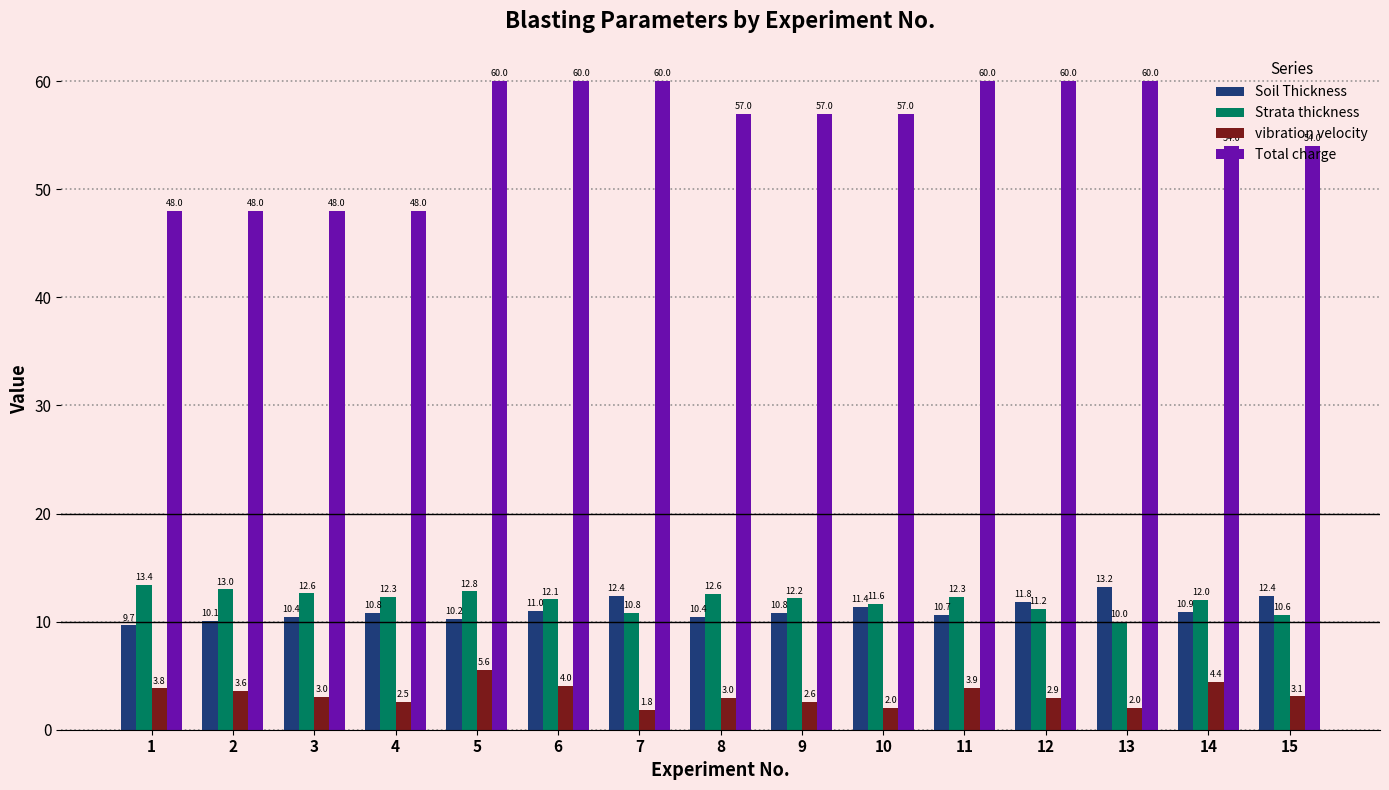

How many data points in Strata thickness are less than 12?

5